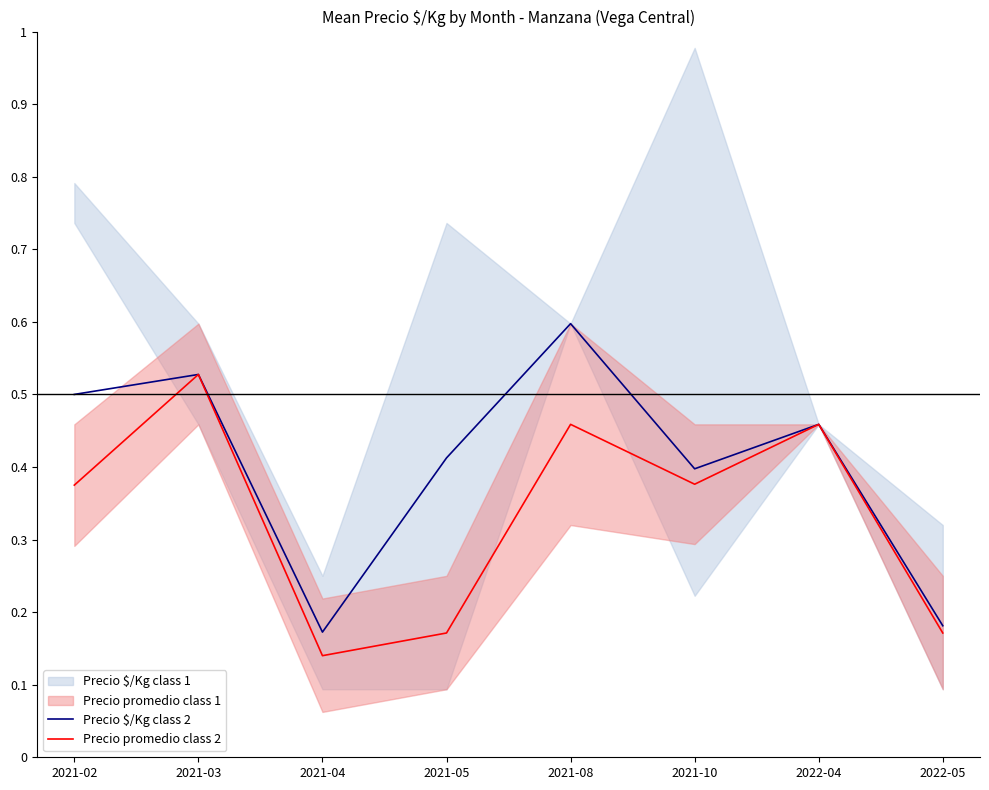

Reading right to left, extract all data points from this chart.

Precio $/Kg class 2: 2022-05=0.2	2022-04=0.5	2021-10=0.4	2021-08=0.6	2021-05=0.4	2021-04=0.2	2021-03=0.5	2021-02=0.5
Precio promedio class 2: 2022-05=0.2	2022-04=0.5	2021-10=0.4	2021-08=0.5	2021-05=0.2	2021-04=0.1	2021-03=0.5	2021-02=0.4